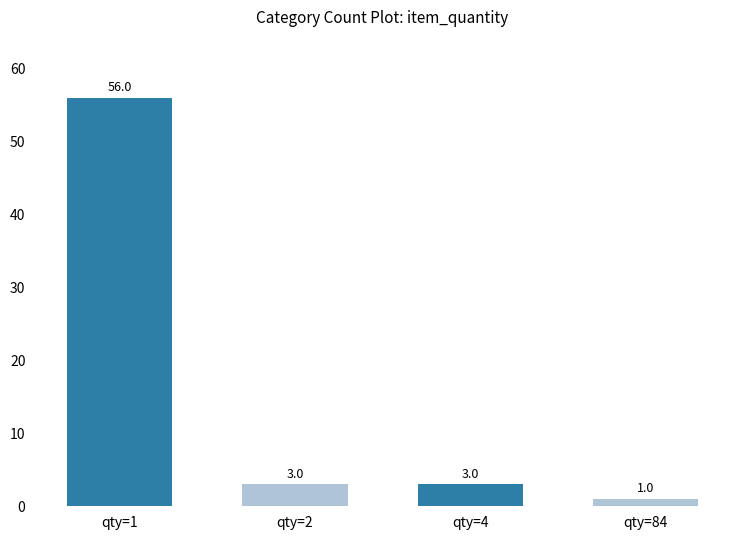

Are the bars grouped side by side (vs. stacked)?

No